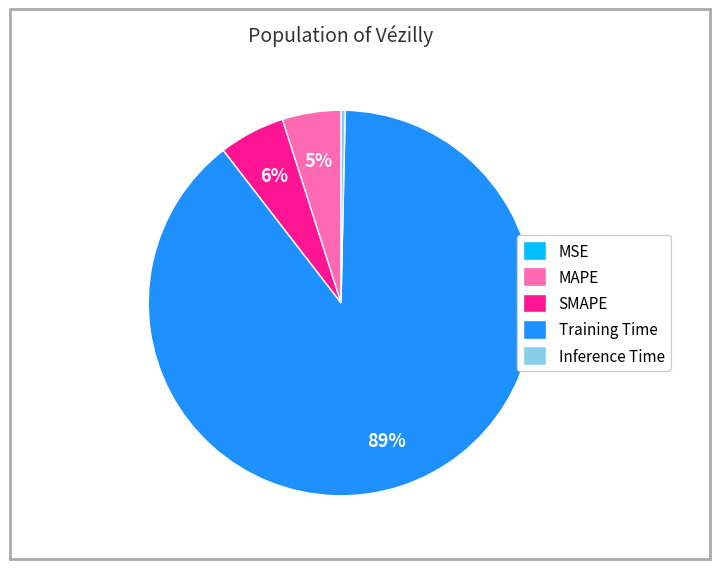

True or false: SMAPE accounts for 20% of the total.

False